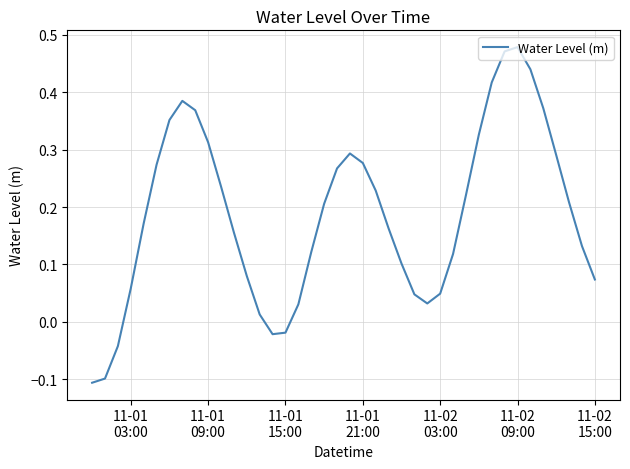

Reading left to right, extract all data points from this chart.

-0.1	-0.1	-0.0	0.1	0.2	0.3	0.4	0.4	0.4	0.3	0.2	0.2	0.1	0.0	-0.0	-0.0	0.0	0.1	0.2	0.3	0.3	0.3	0.2	0.2	0.1	0.0	0.0	0.0	0.1	0.2	0.3	0.4	0.5	0.5	0.4	0.4	0.3	0.2	0.1	0.1